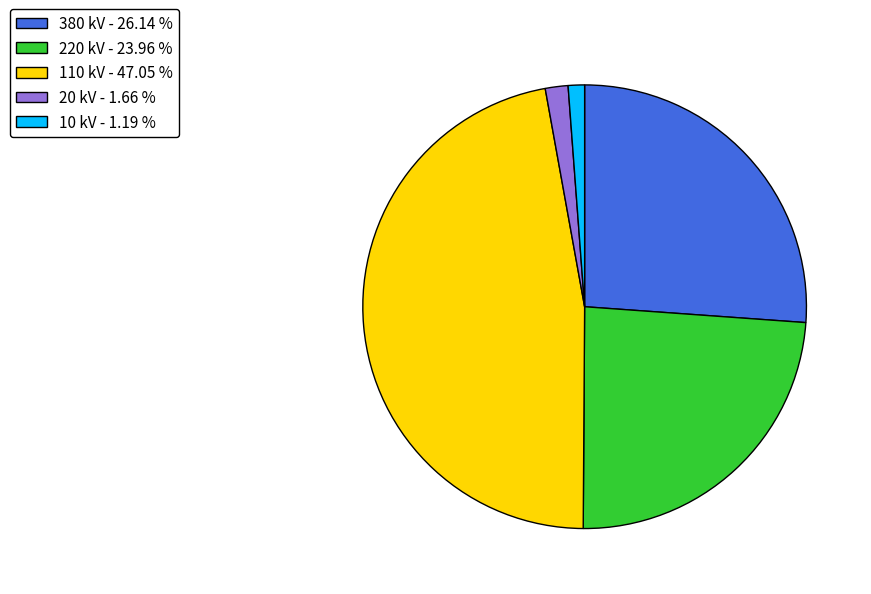

Is there a majority slice in this chart?

No